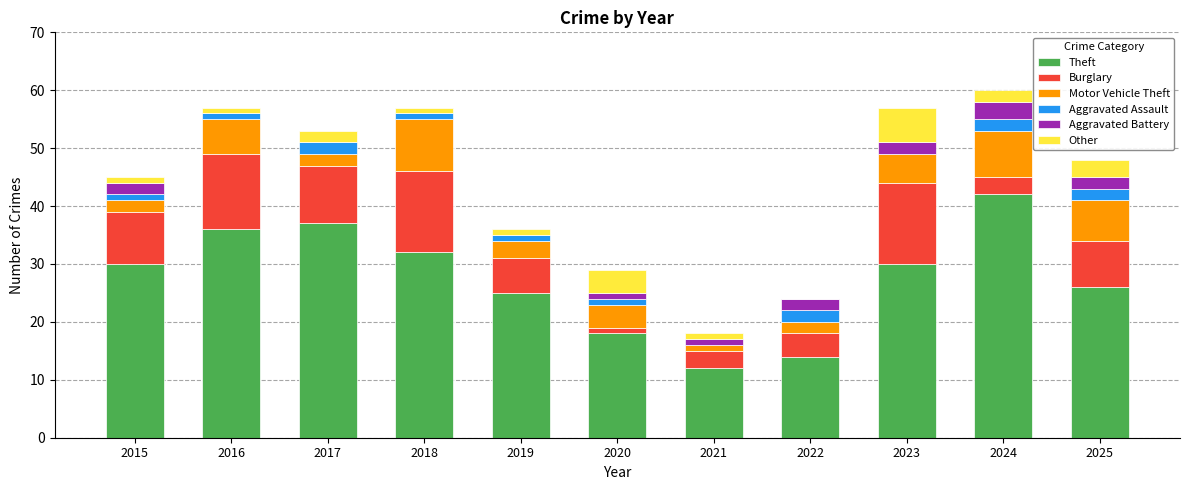

The value of Theft at 2021 is 7. True or false?

False